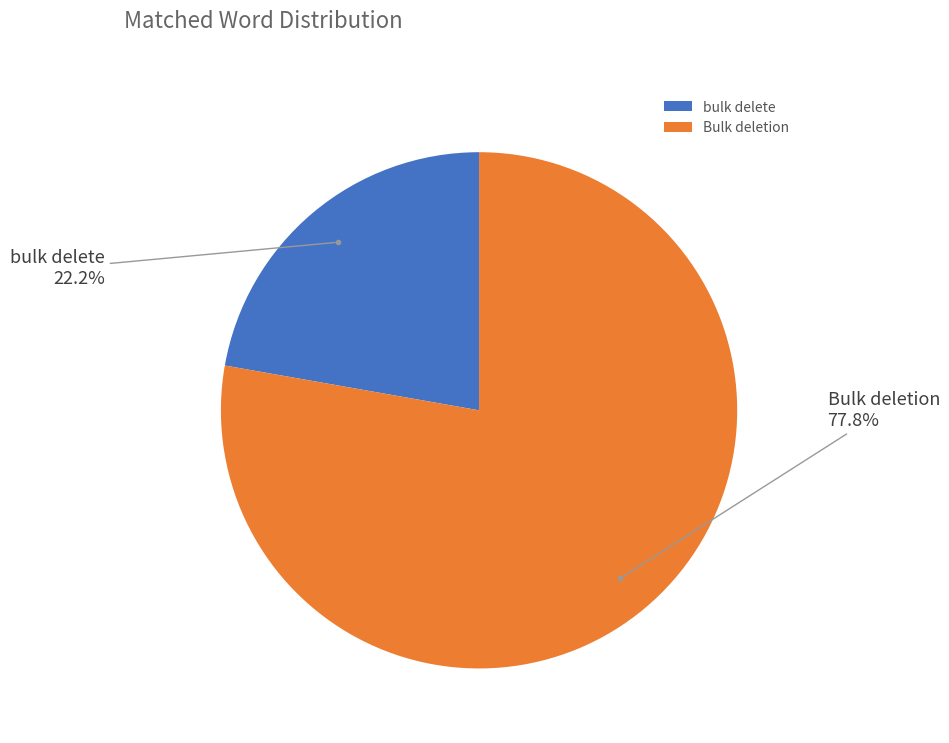

Between Bulk deletion and bulk delete, which is larger?

Bulk deletion